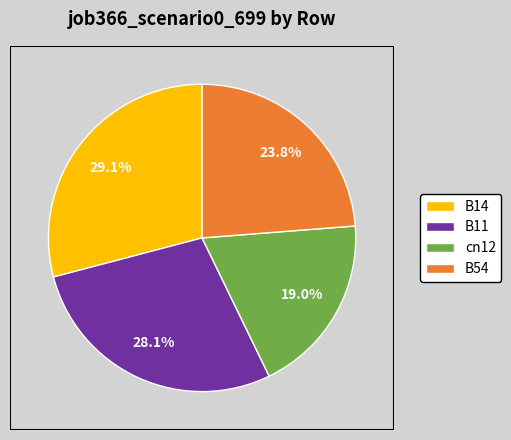

To the nearest percent, what is the difference between the largest and smallest slice percentages?

10%